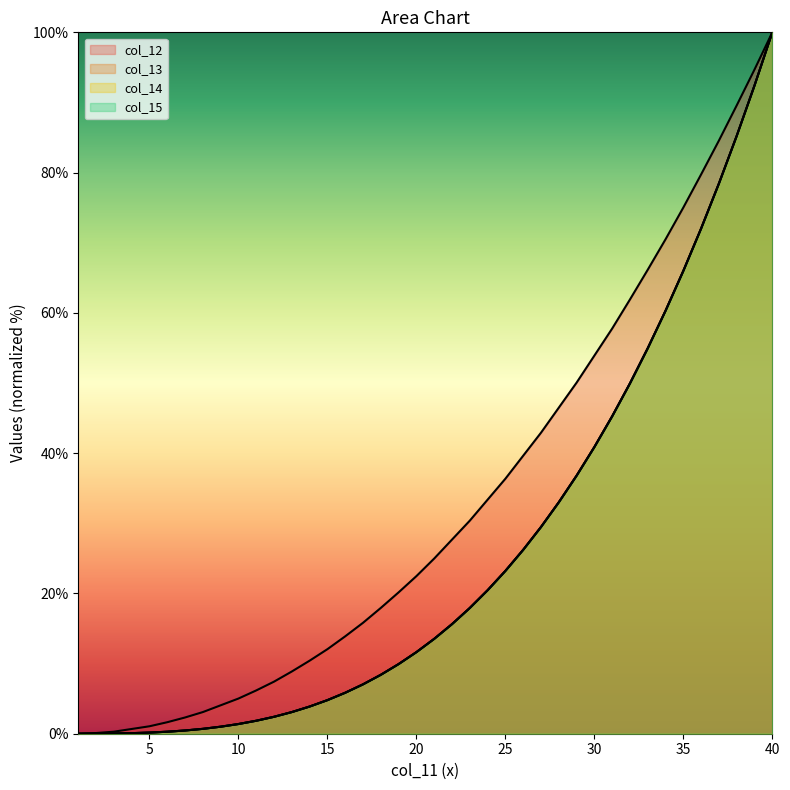

True or false: col_13 has a value of 3.1 at 13.

True